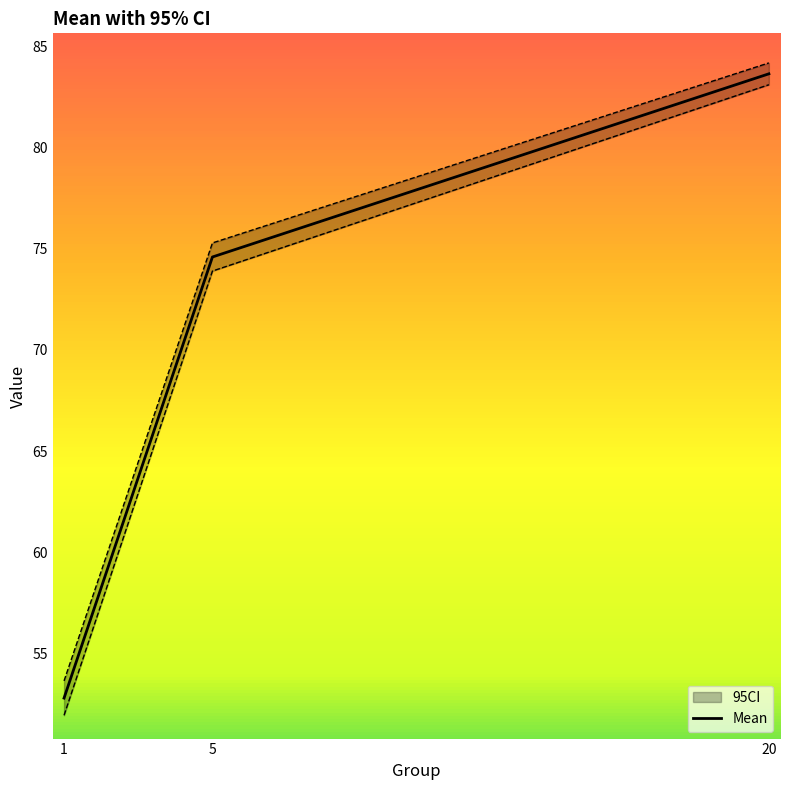

What is the ratio of the value at 20 to the value at 1?

1.6